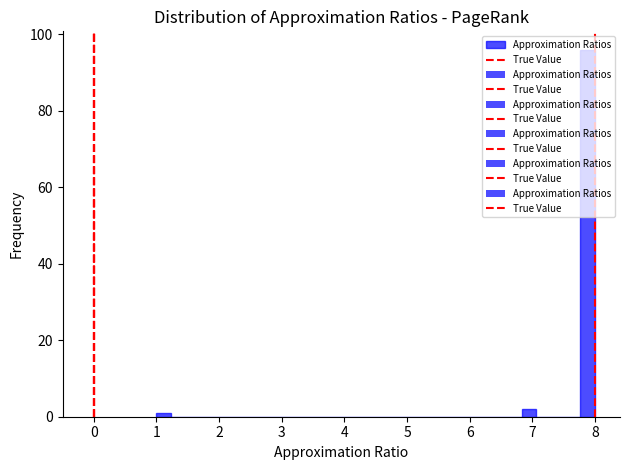

Around what value on the x-axis is the tallest bar? Give the approximate position of its centre, as read against the axis.

7.9